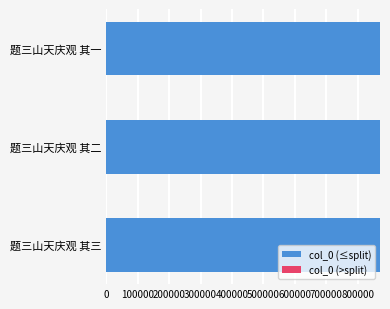

The value of col_0 (≤split) at 题三山天庆观 其三 is 871465. True or false?

True